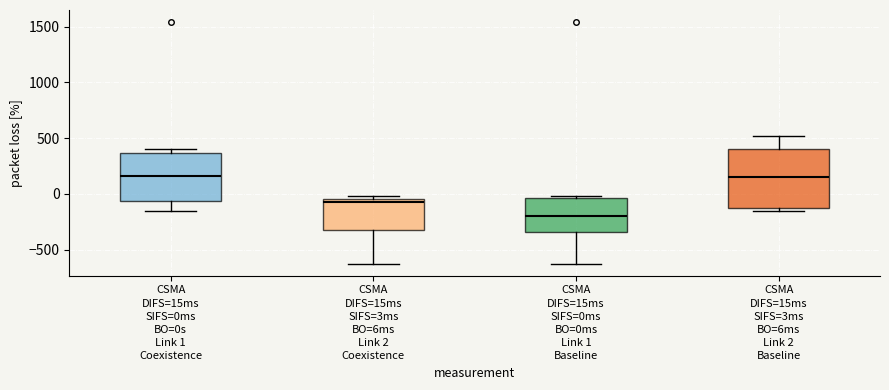

Reading left to right, read every box against the y-axis: the position of its median line, the range the box covers, and the ends of its whiskers. The values are not printed on the chart, so give them approximately, as read against the axis.

CSMA DIFS=15ms SIFS=0ms BO=0s Link 1 Coexistence: median 150, box -50 to 350, whiskers -150 to 400
CSMA DIFS=15ms SIFS=3ms BO=6ms Link 2 Coexistence: median -50 (just below the box's upper edge), box -300 to -50, whiskers -600 to 0
CSMA DIFS=15ms SIFS=0ms BO=0ms Link 1 Baseline: median -200, box -350 to -50, whiskers -600 to 0
CSMA DIFS=15ms SIFS=3ms BO=6ms Link 2 Baseline: median 150, box -150 to 400, whiskers -150 (just below the box's lower edge) to 500